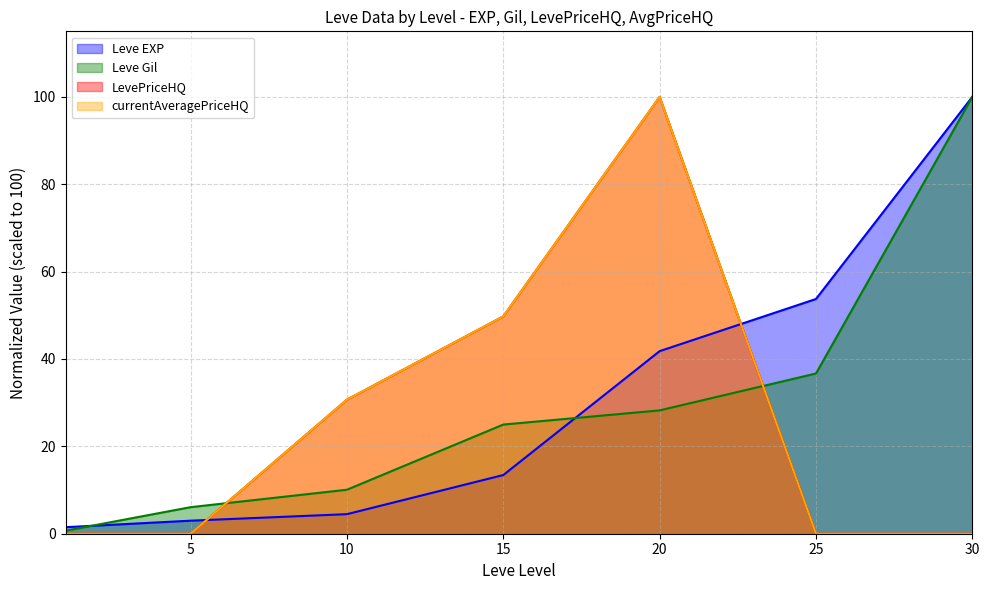

What is the value of the Leve EXP point at the 3rd from the left?

4.5